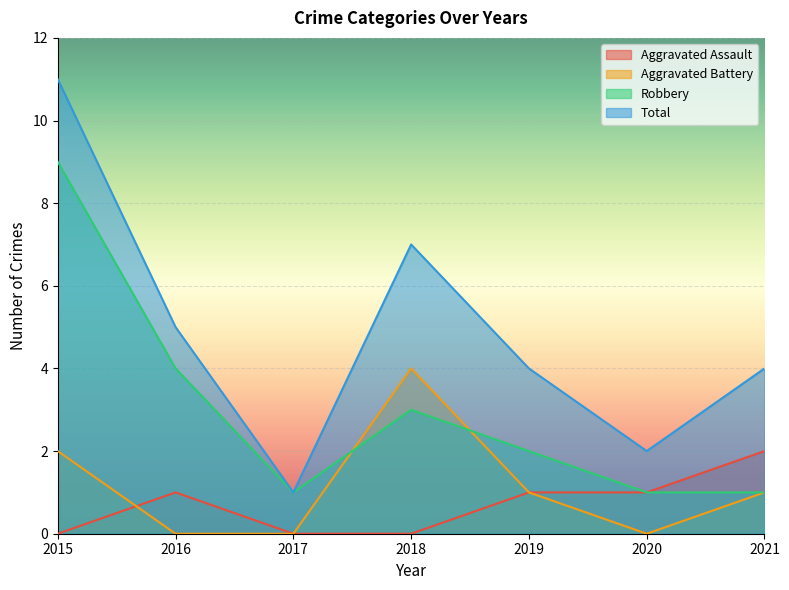

How many Robbery values are between 1 and 4?

6